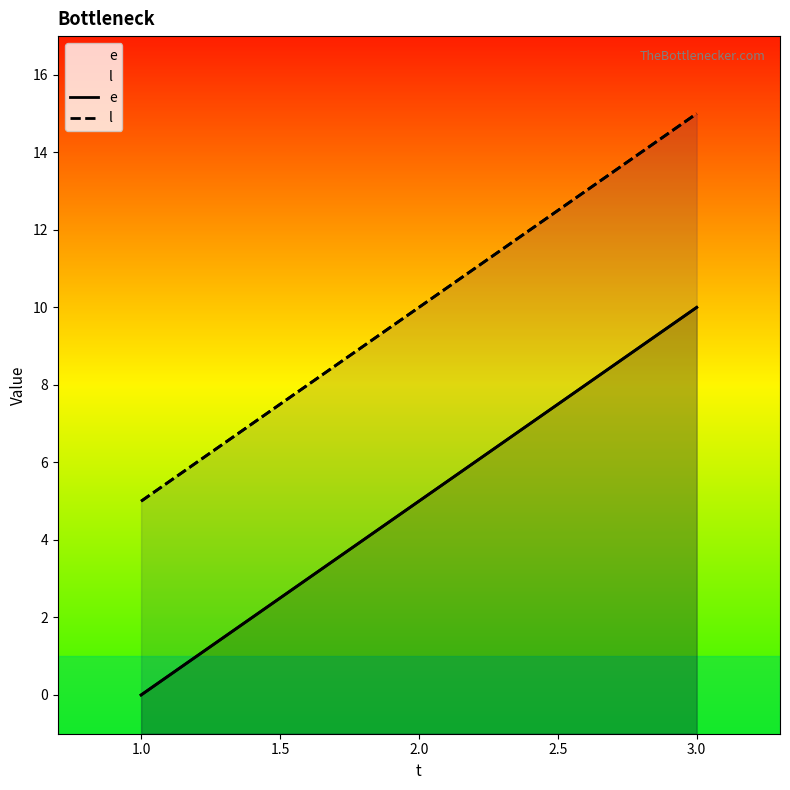

Rank the series at 1.0 from highest to lowest value.

l, e